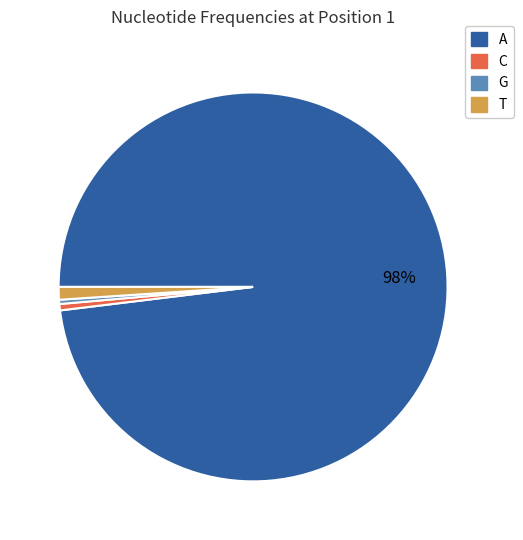

To the nearest percent, what portion does C represent?

1%